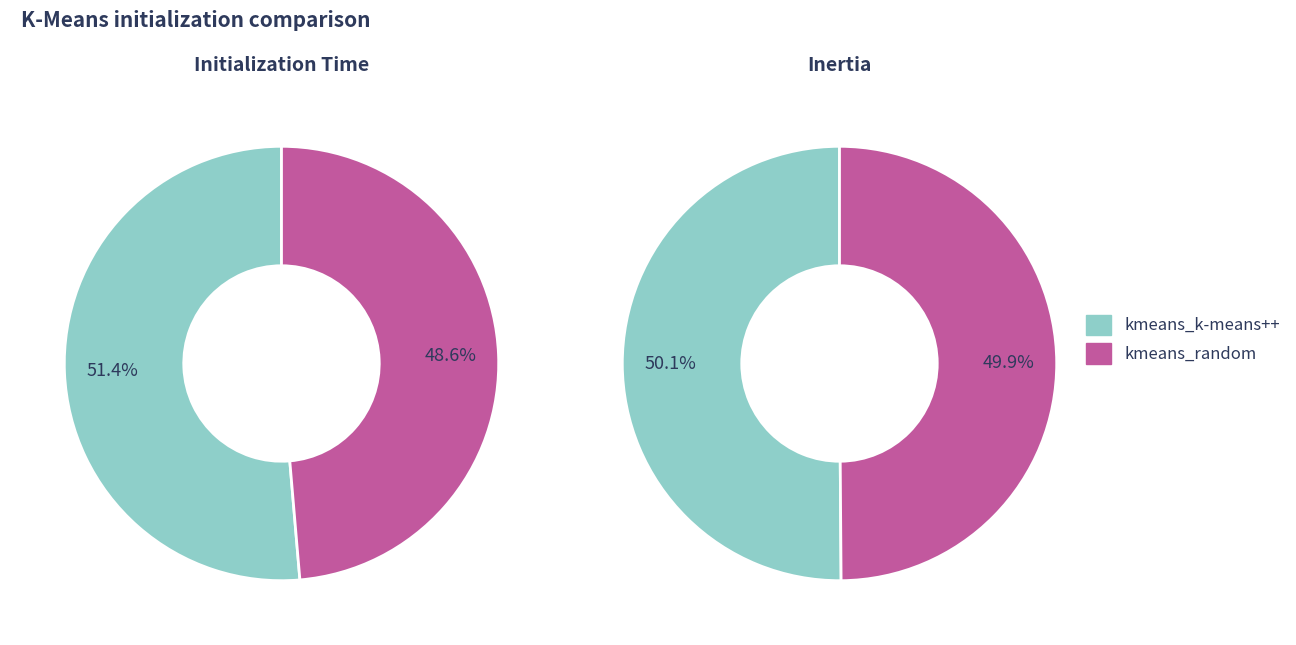

Rank the categories by time value from highest to lowest.

kmeans_k-means++, kmeans_random